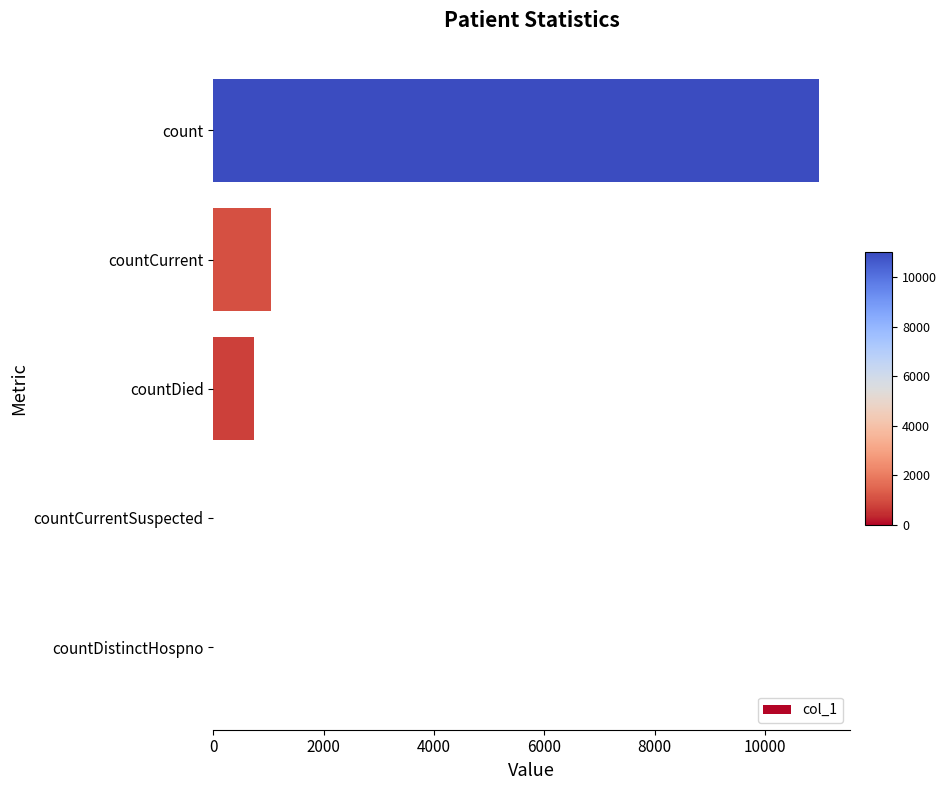

Are the bars horizontal?

Yes